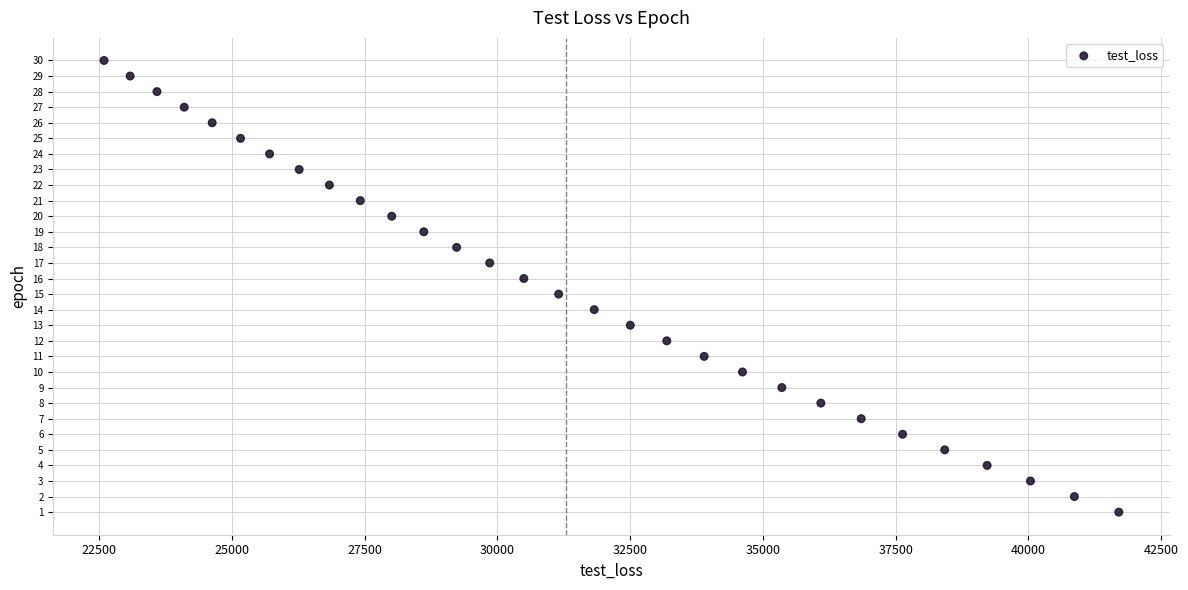

What is the range of Y values (max minus min)?

29